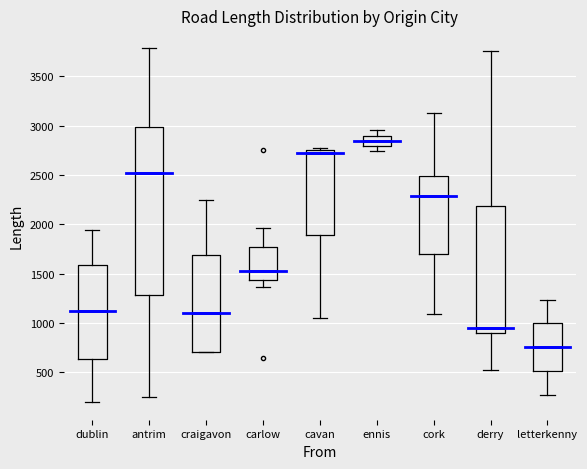

Reading left to right, read every box against the y-axis: the position of its median line, the range the box covers, and the ends of its whiskers. The values are not printed on the chart, so give them approximately, as read against the axis.

dublin: median 1100, box 650 to 1600, whiskers 200 to 1950
antrim: median 2500, box 1300 to 3000, whiskers 250 to 3800
craigavon: median 1100, box 700 to 1700, whiskers 700 to 2250
carlow: median 1550, box 1450 to 1750, whiskers 1350 to 1950
cavan: median 2750 (just below the box's upper edge), box 1900 to 2750, whiskers 1050 to 2750 (just above the box's upper edge)
ennis: median 2850, box 2800 to 2900, whiskers 2750 to 2950
cork: median 2300, box 1700 to 2500, whiskers 1100 to 3150
derry: median 950, box 900 to 2200, whiskers 500 to 3750
letterkenny: median 750, box 500 to 1000, whiskers 300 to 1250